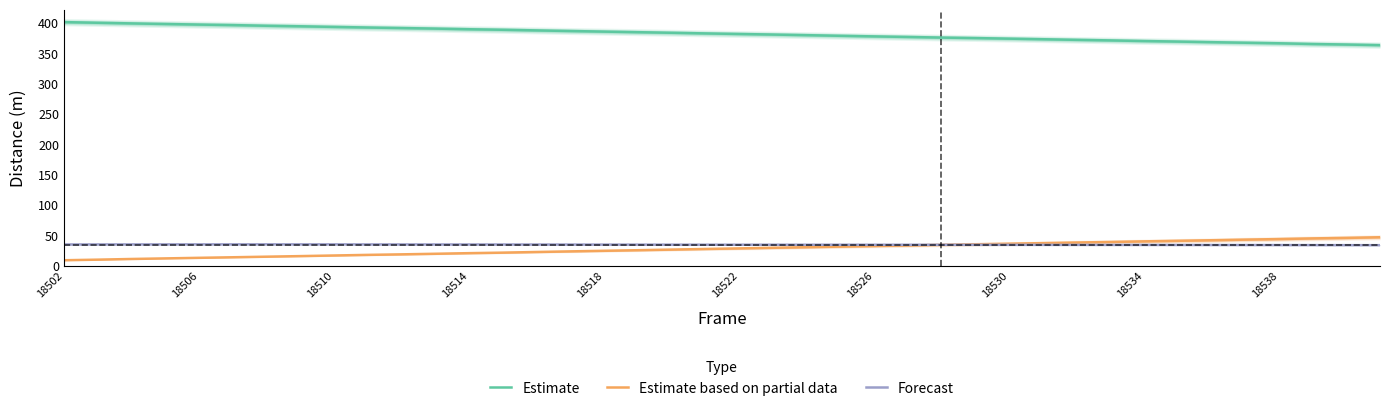

Where does the Estimate series first go above 383?

18502